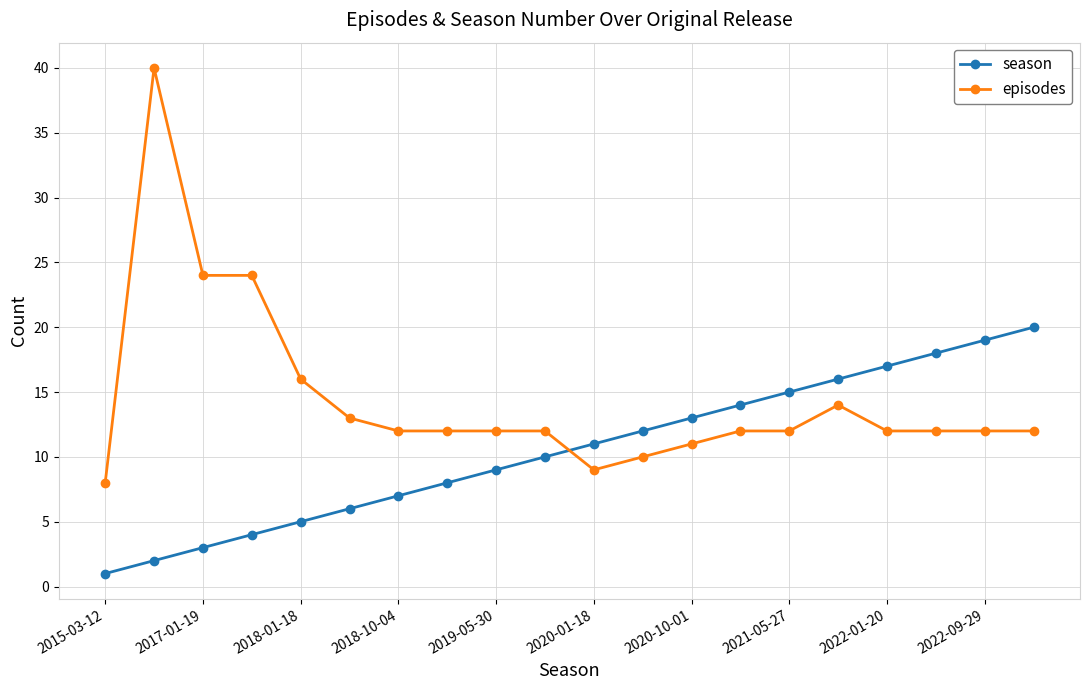

Rank the series by their maximum value, from highest to lowest.

episodes, season